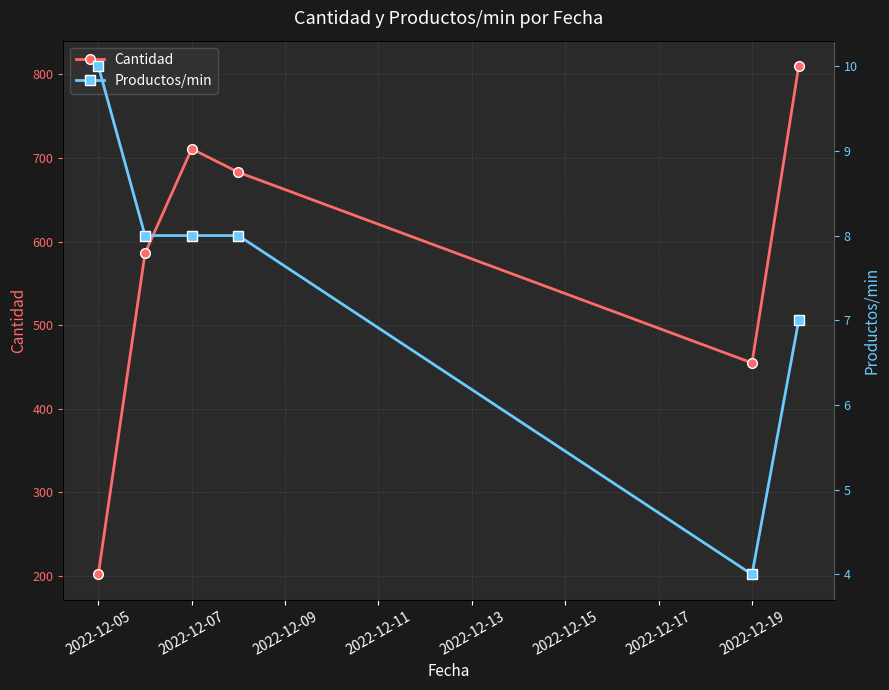

Is it true that Productos/min equals 16 at 2022-12-05?

False